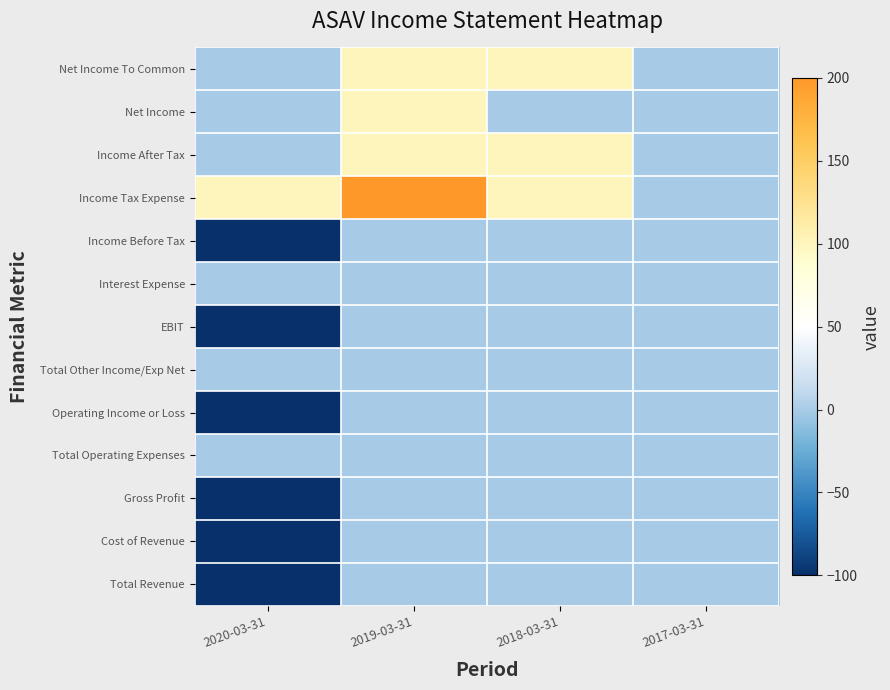

Count the number of categories in the chart.

4